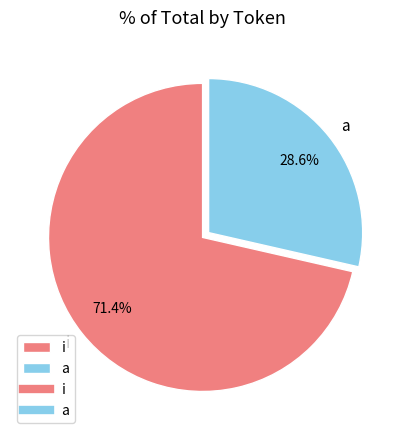

True or false: a accounts for 29% of the total.

True